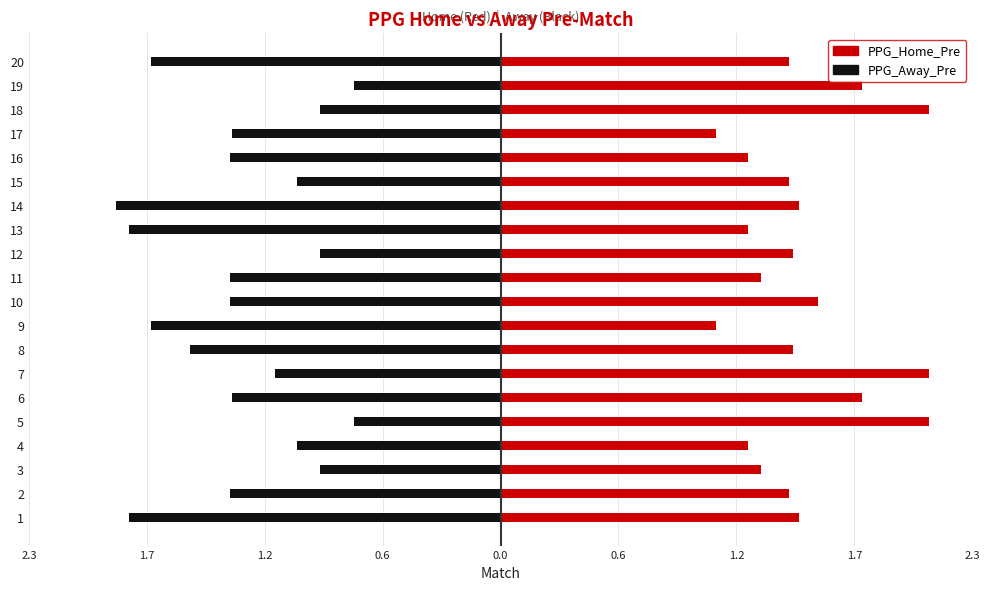

What is the difference between the maximum and second lowest values in the PPG_Away_Pre series?

1.1